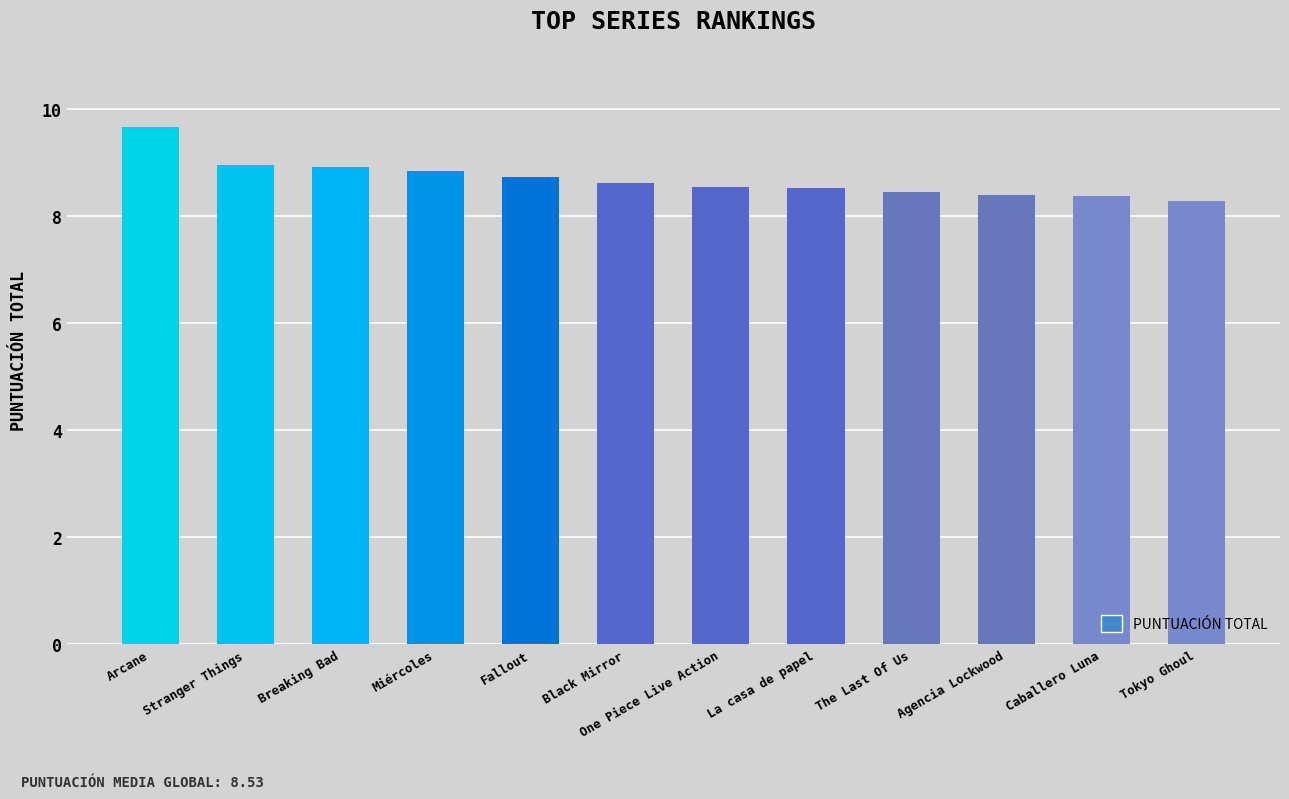

What is the approximate value at Agencia Lockwood?

8.4